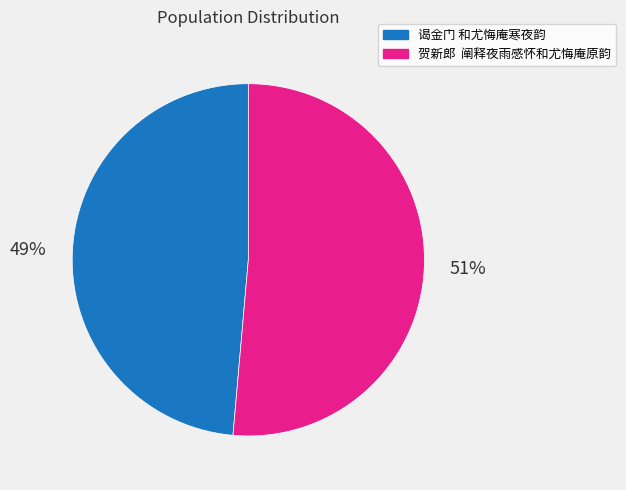

What is the majority slice?

贺新郎 阐释夜雨感怀和尤悔庵原韵